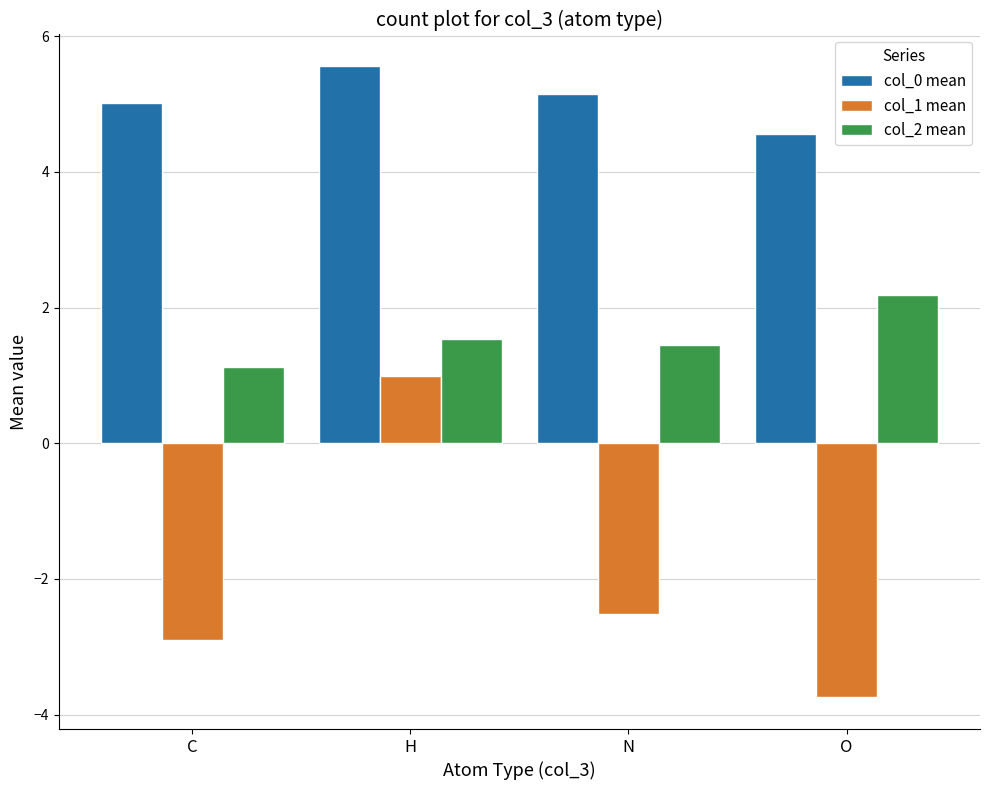

Reading right to left, list all the values displayed in this chart.

col_0 mean: O=4.6	N=5.2	H=5.6	C=5.0
col_1 mean: O=-3.7	N=-2.5	H=1.0	C=-2.9
col_2 mean: O=2.2	N=1.5	H=1.5	C=1.1